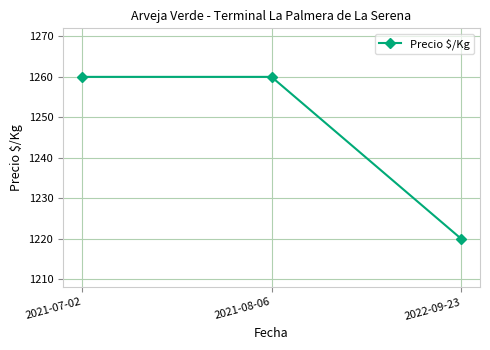

Does the chart display data point markers on the line(s)?

Yes